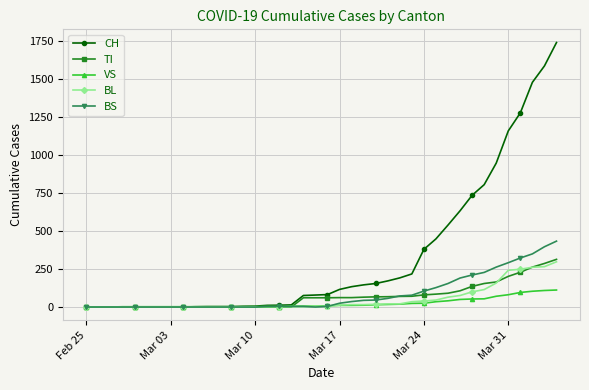

What are all the series names shown in the legend?

CH, TI, VS, BL, BS